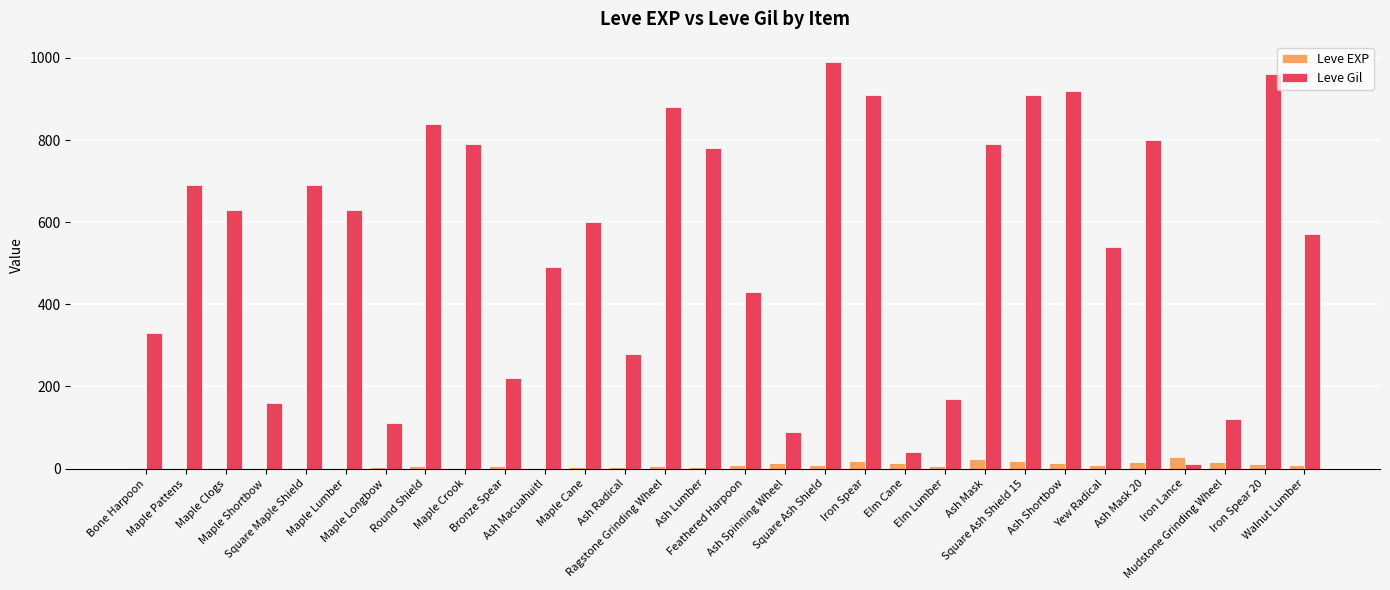

Count the number of data series in this chart.

2